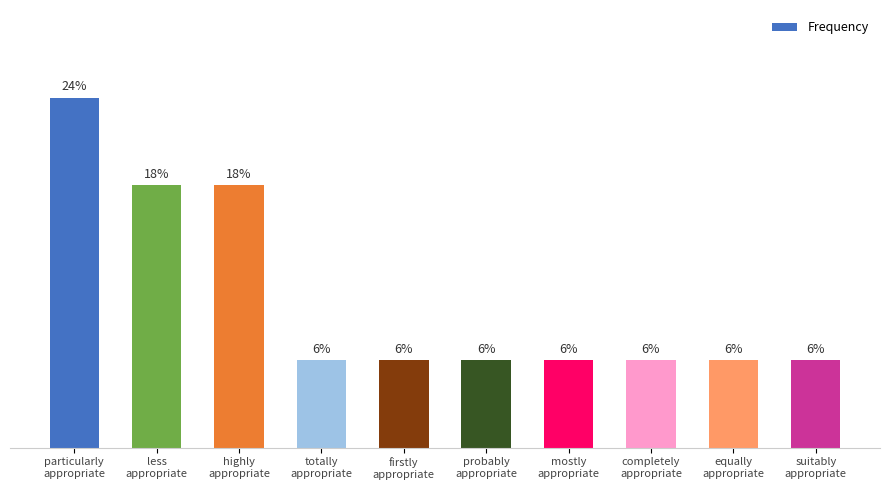

Reading right to left, transcribe all the data shown in this chart.

suitably
appropriate=1	equally
appropriate=1	completely
appropriate=1	mostly
appropriate=1	probably
appropriate=1	firstly
appropriate=1	totally
appropriate=1	highly
appropriate=3	less
appropriate=3	particularly
appropriate=4